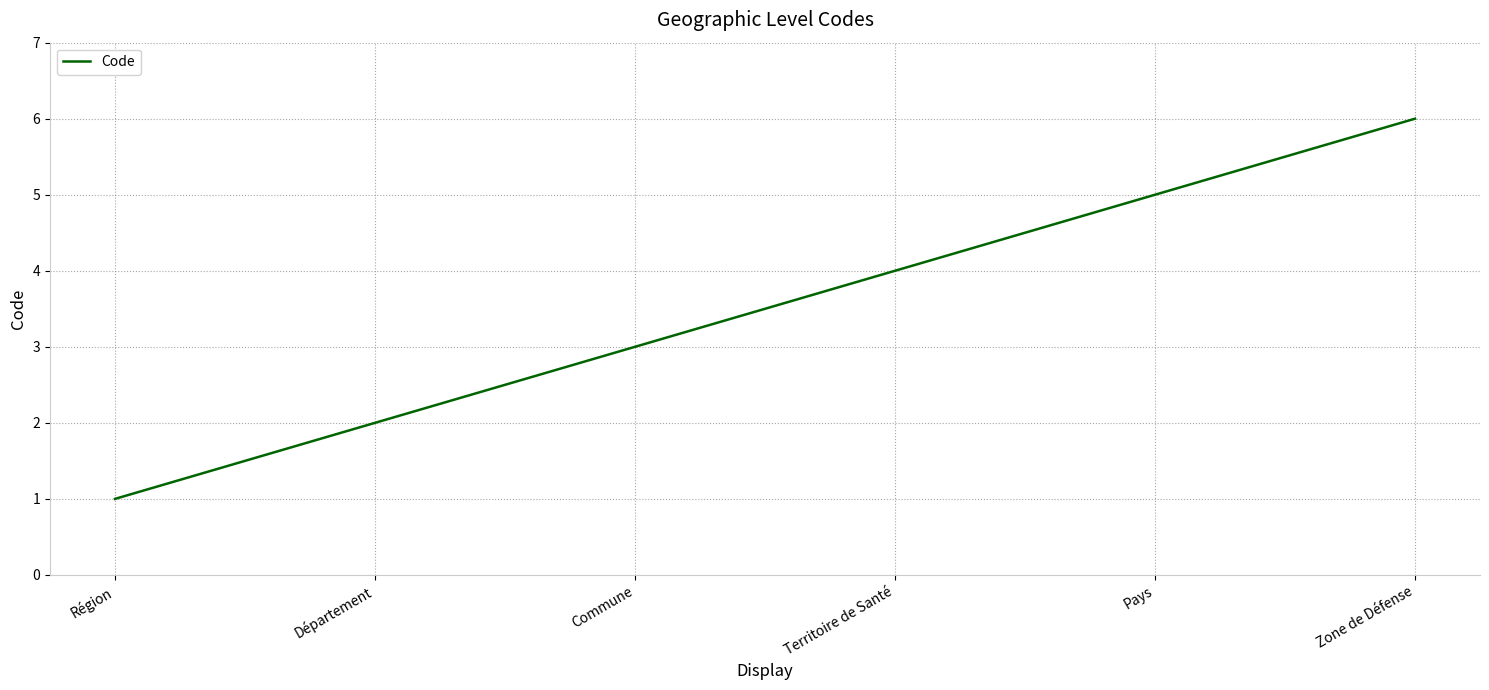

What is the change in value from Région to Territoire de Santé?

+3